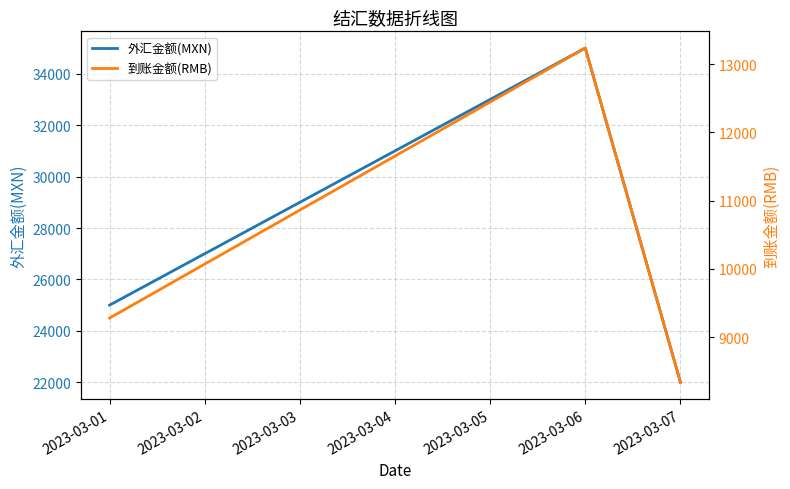

How many lines are shown in the chart?

2